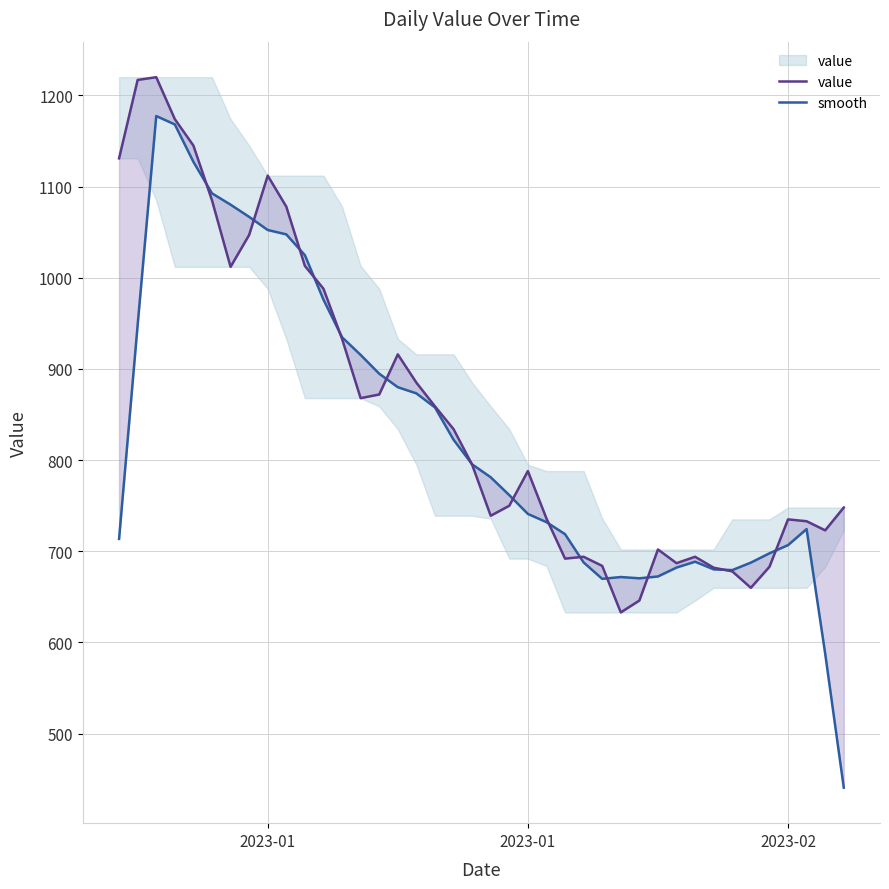

List the series in order of their overall mean, highest first.

value, smooth